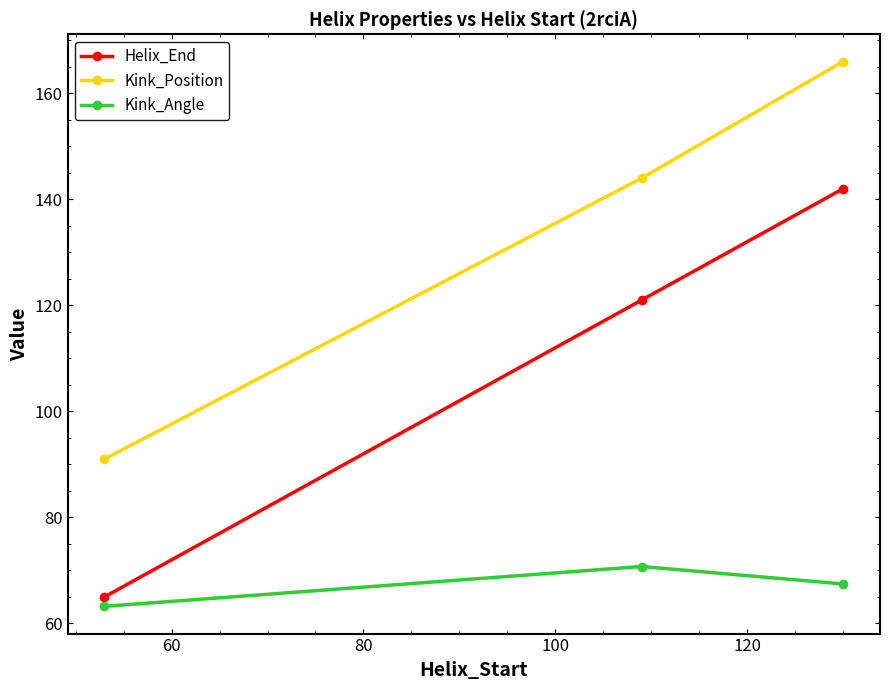

List the series in order of their peak value, lowest first.

Kink_Angle, Helix_End, Kink_Position